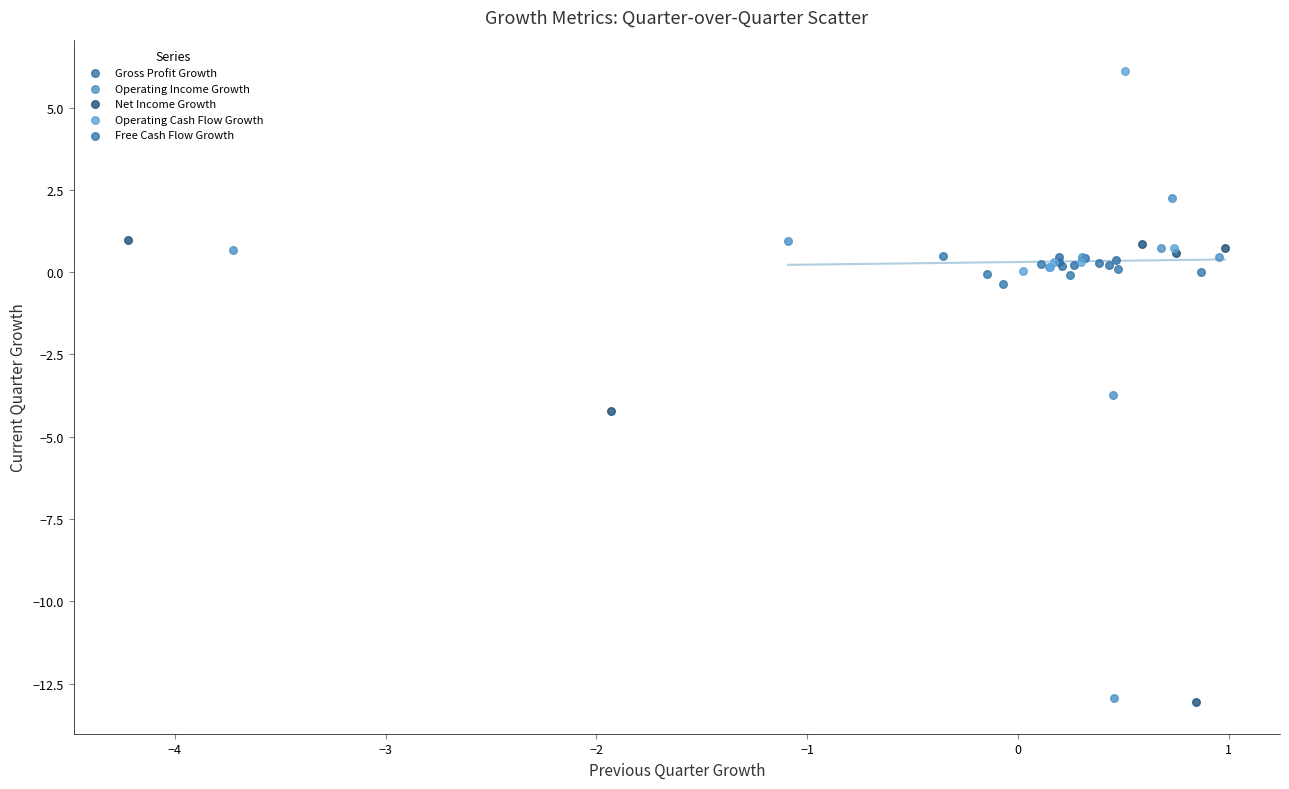

Which series has the widest spread of Y values?

Operating Income Growth